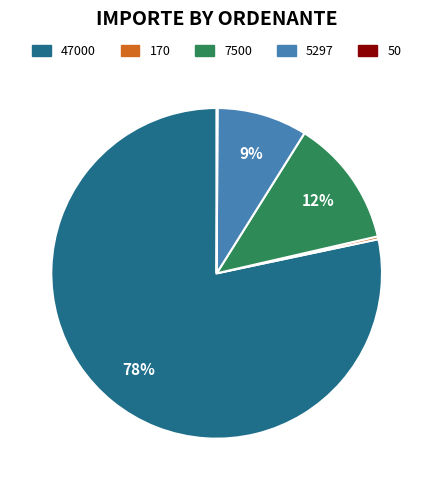

Between 5297 and 47000, which is larger?

47000